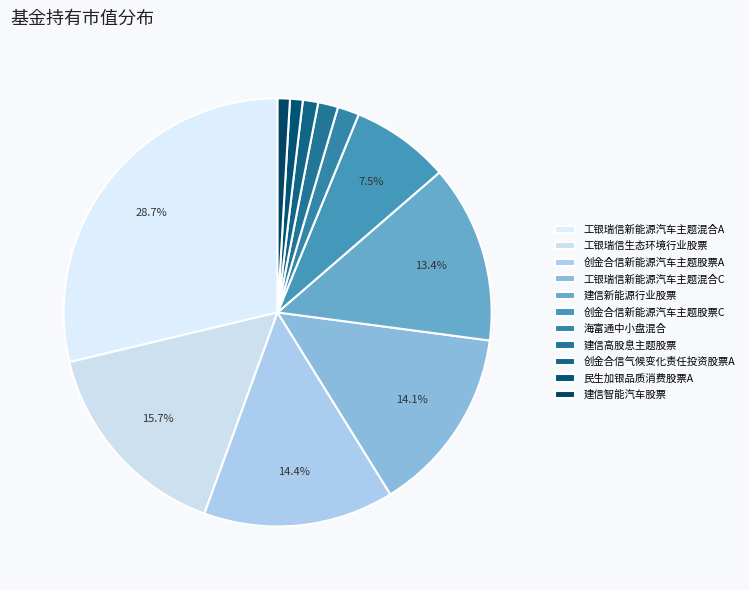

Count the number of slices in the pie.

11